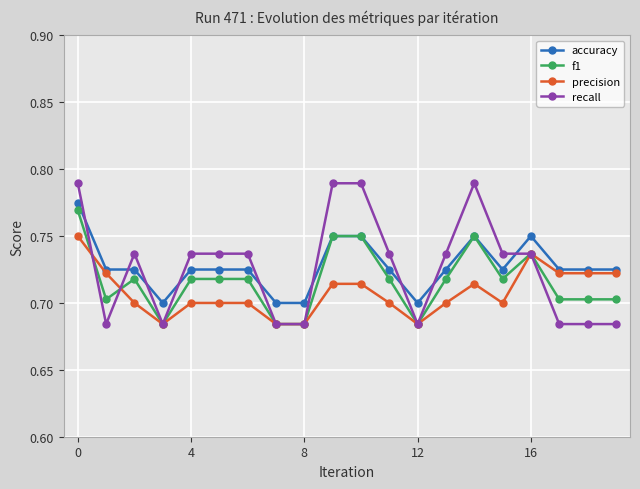

True or false: f1 has more than 0 points higher than both neighbors.

True